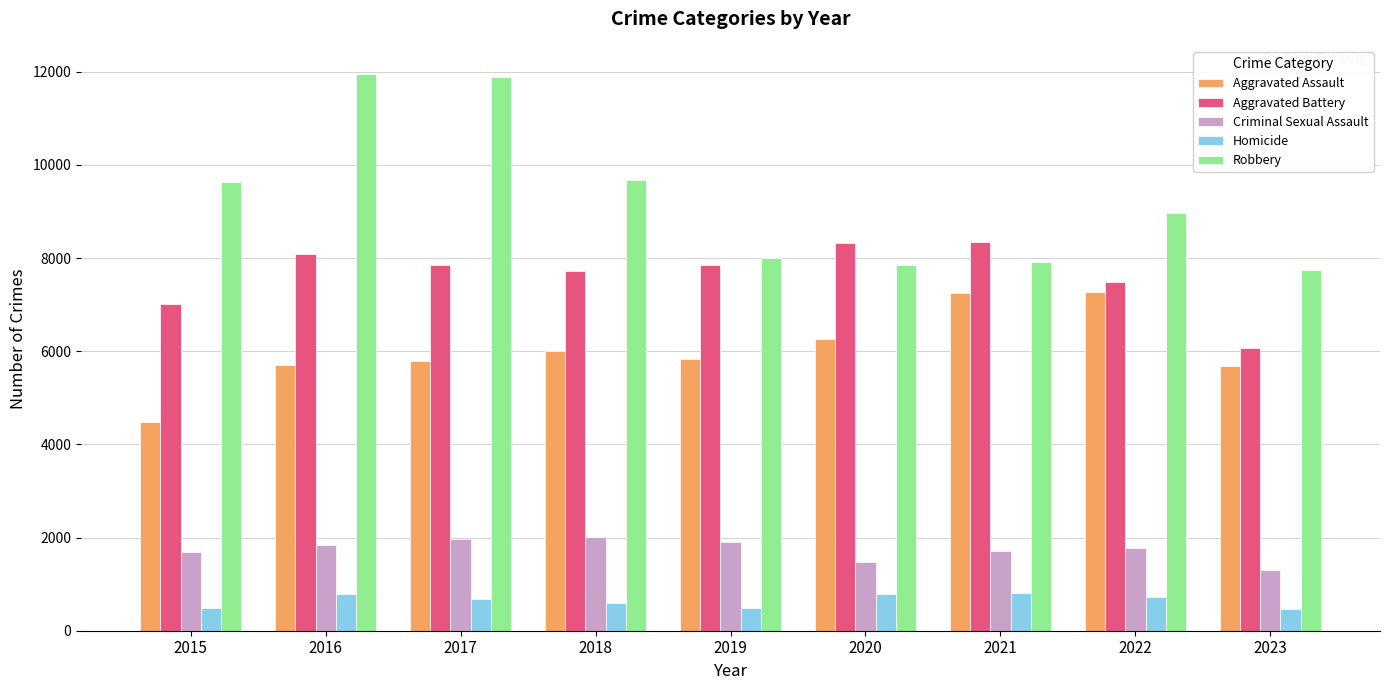

At how many categories does at least one series exceed 3843?

9